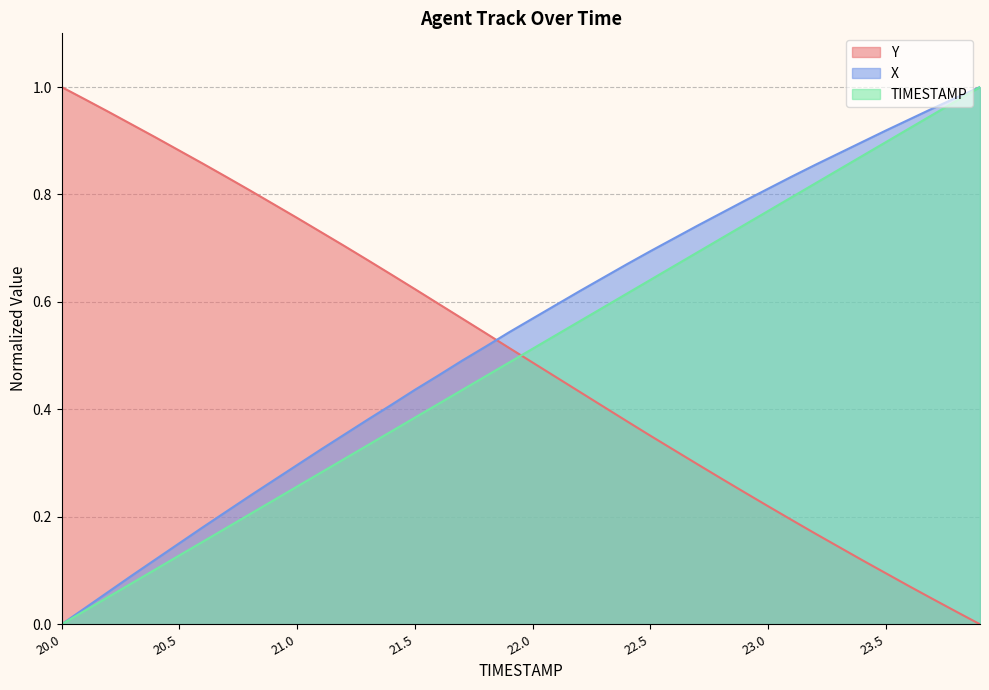

True or false: TIMESTAMP and X cross at least once.

False